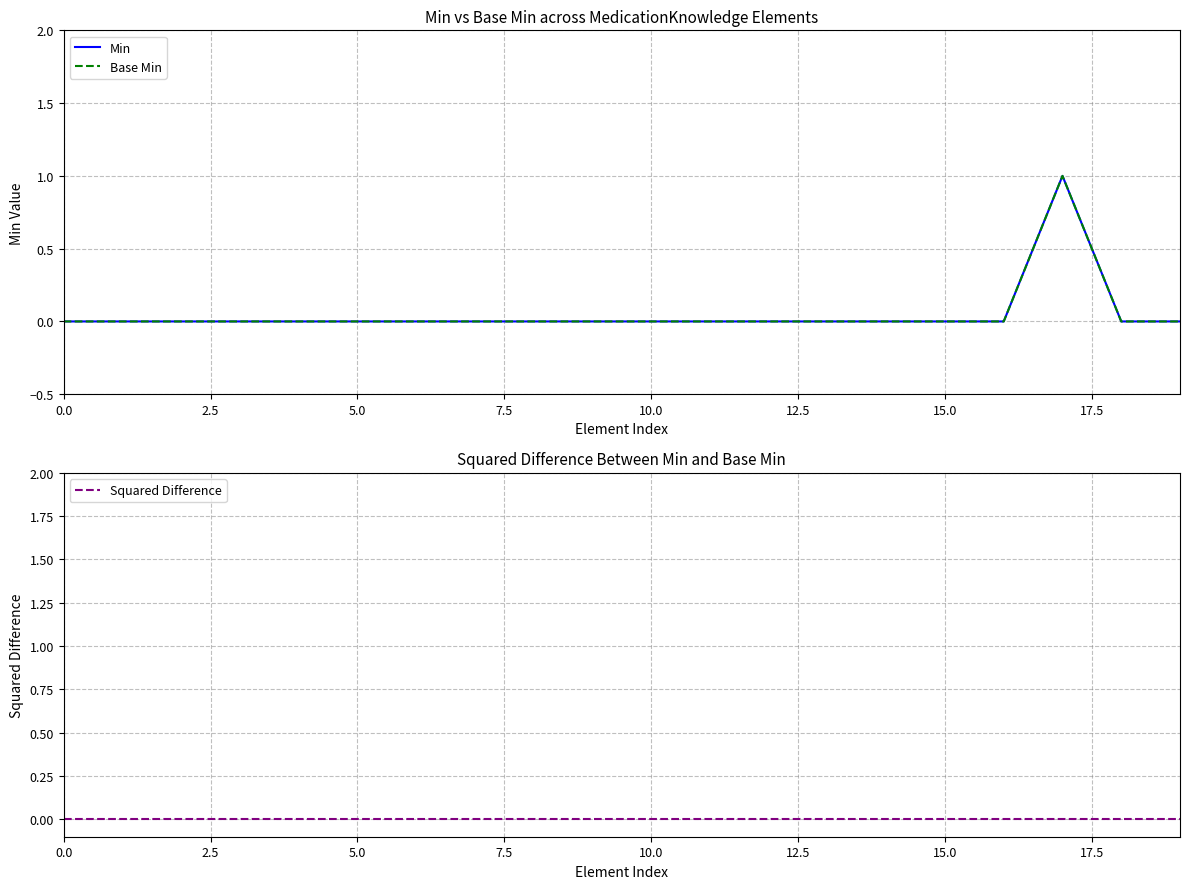

How many interior local peaks does the Min series have?

1